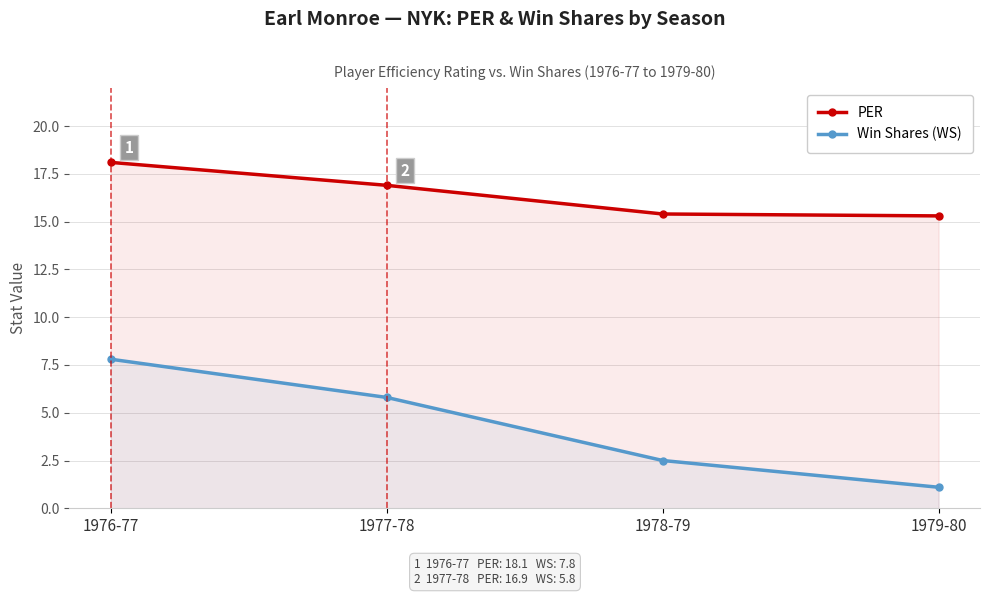

At which category is the sum across all series the highest?

1976-77